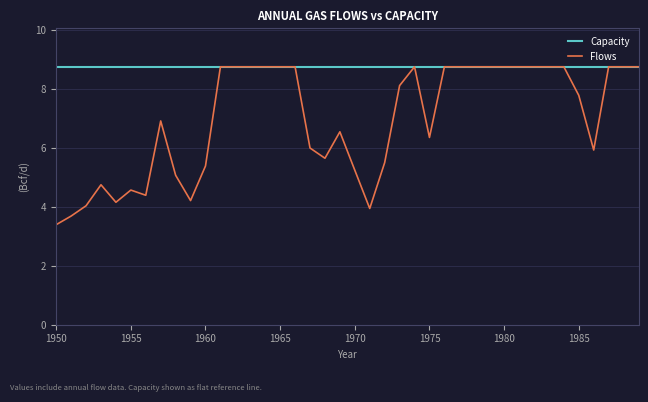

At which label is the value closest to 6?

1967